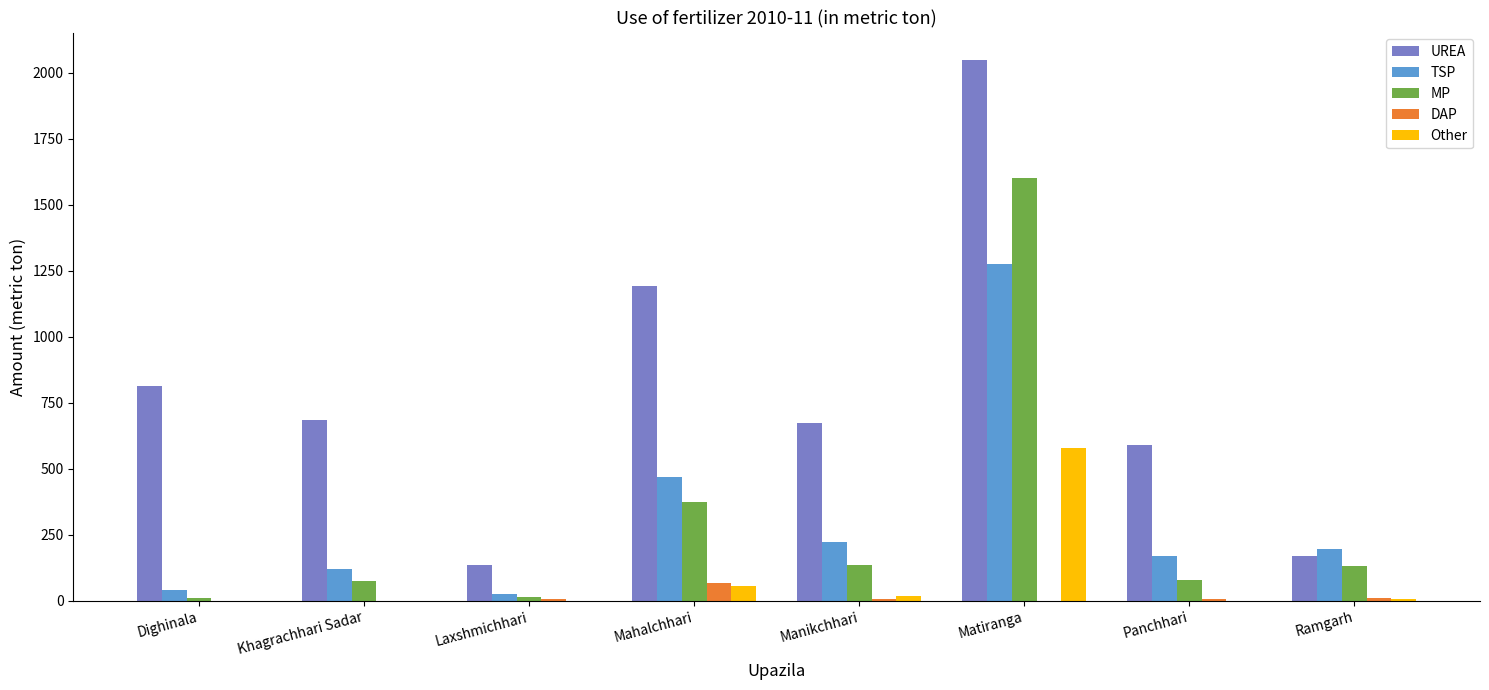

How many categories are shown in the chart?

8